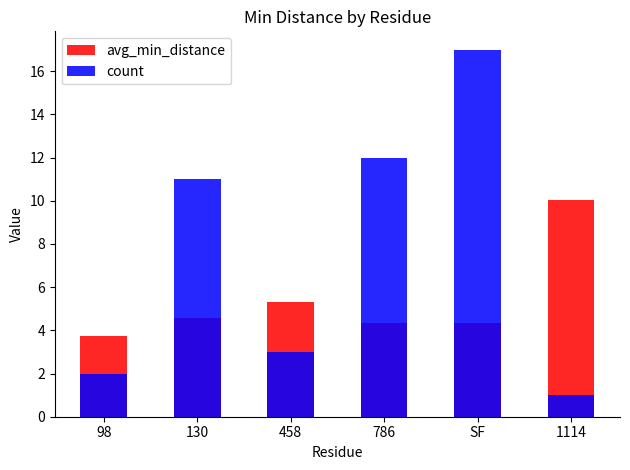

What are all the series names shown in the legend?

avg_min_distance, count